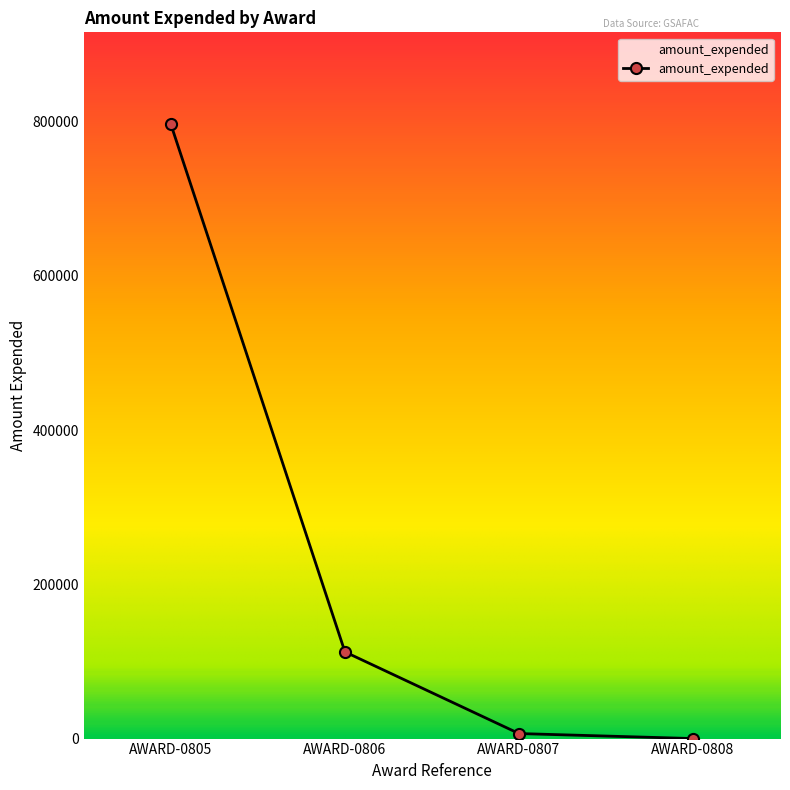

Between AWARD-0806 and AWARD-0807, which is larger?

AWARD-0806